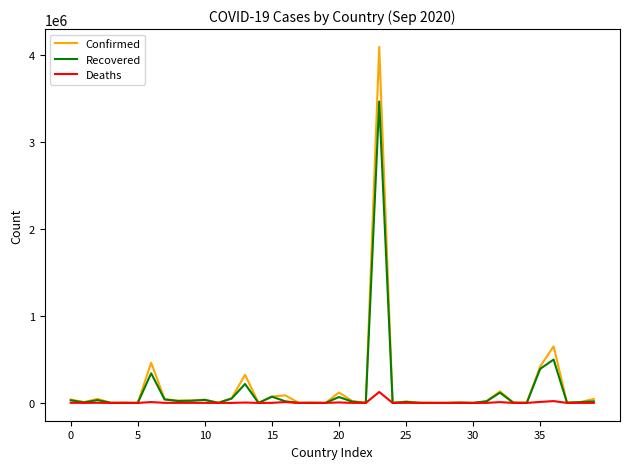

What are all the series names shown in the legend?

Confirmed, Recovered, Deaths